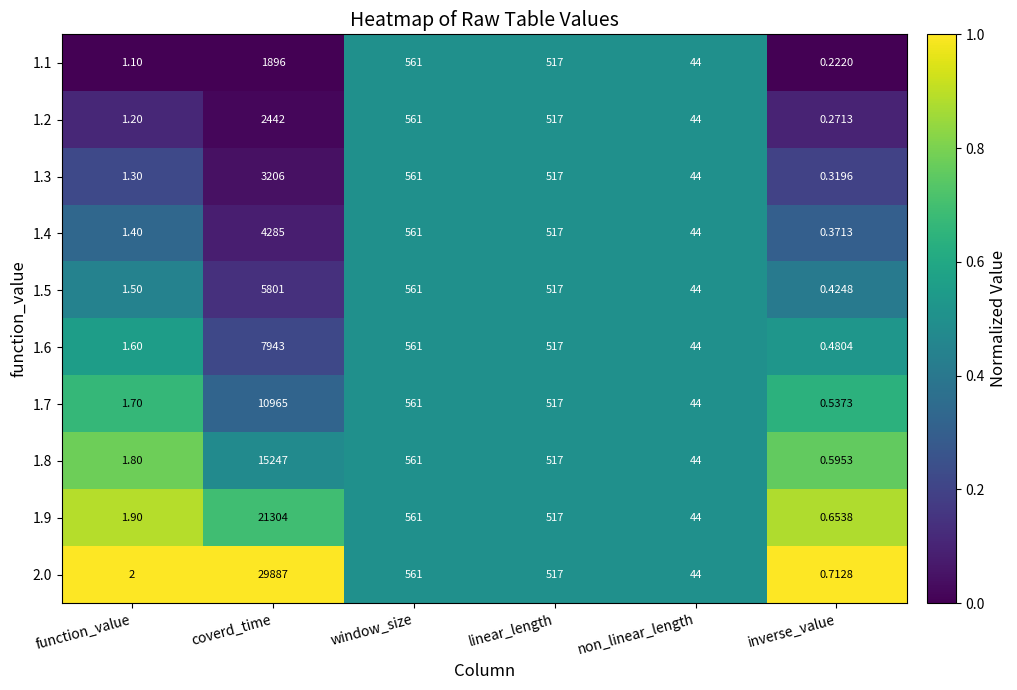

At which label does 1.3 reach its minimum?

inverse_value